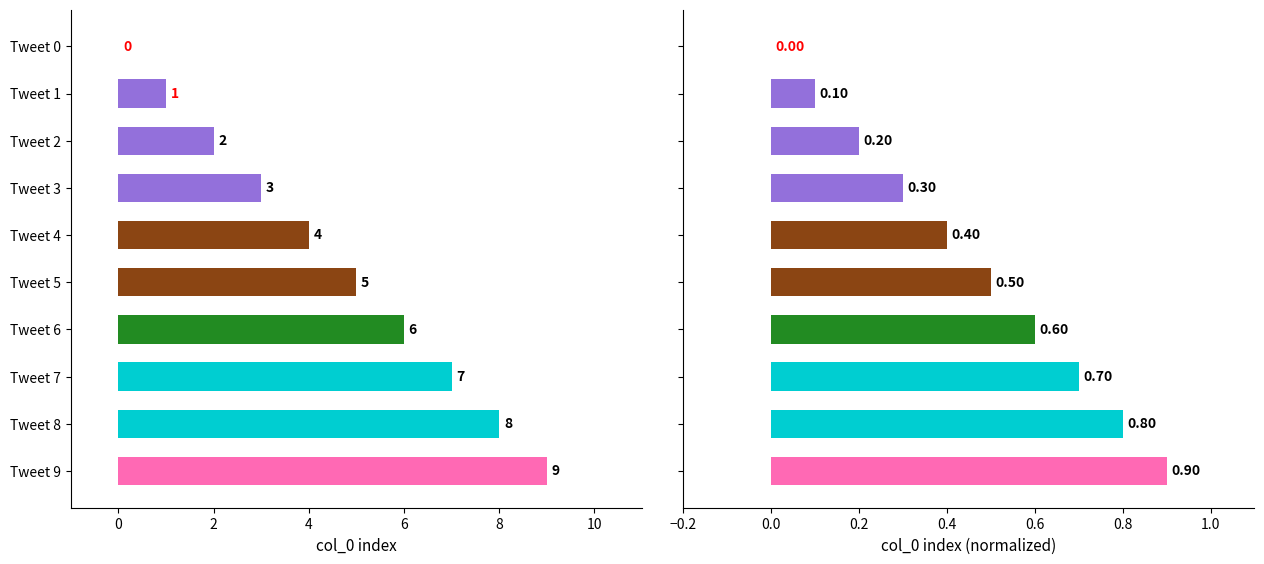

List the series in order of their overall mean, highest first.

col_0, col_0 (normalized)